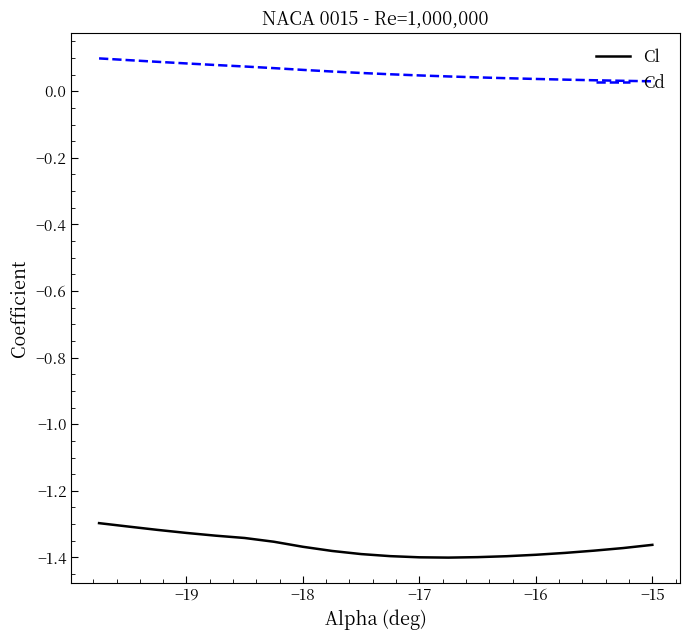

Rank the series by their maximum value, from lowest to highest.

Cl, Cd